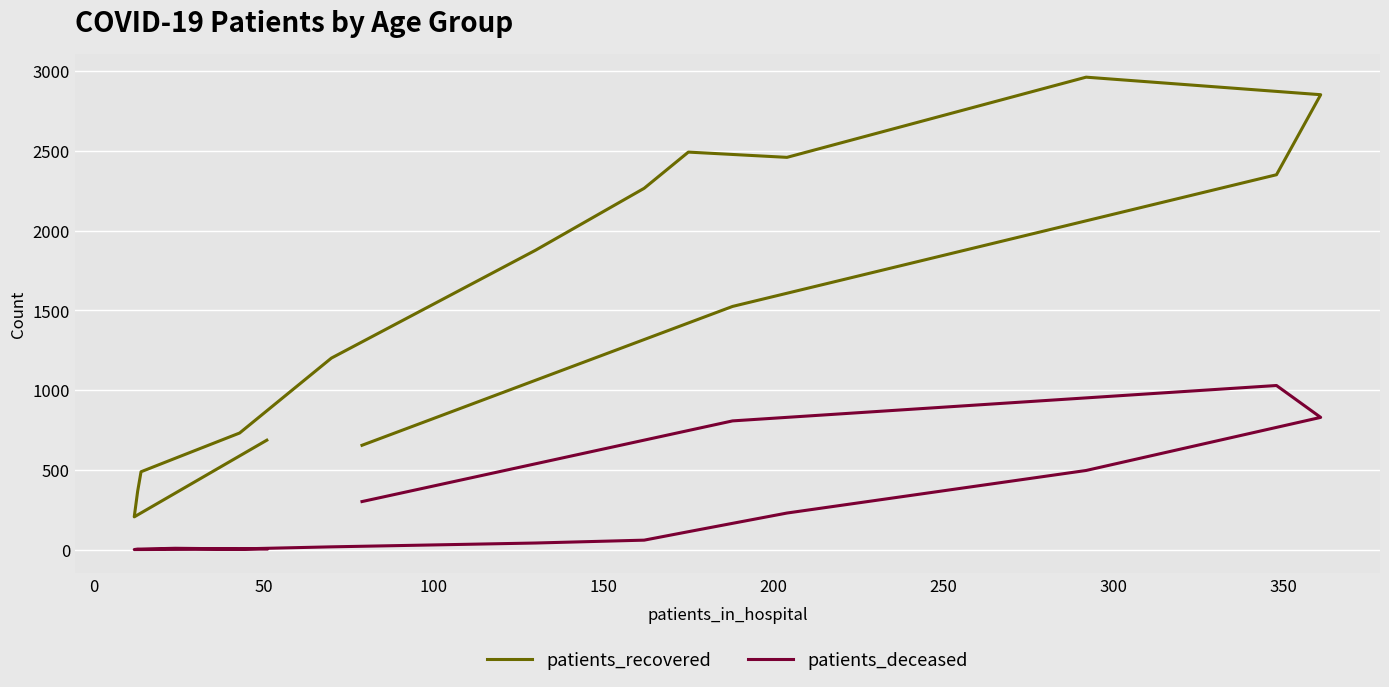

Reading left to right, transcribe all the data shown in this chart.

patients_recovered: 686	205	365	488	572	731	1201	1877	2266	2493	2460	2963	2853	2351	1525	654
patients_deceased: 3	0	3	3	8	4	17	41	59	112	229	496	829	1029	807	301